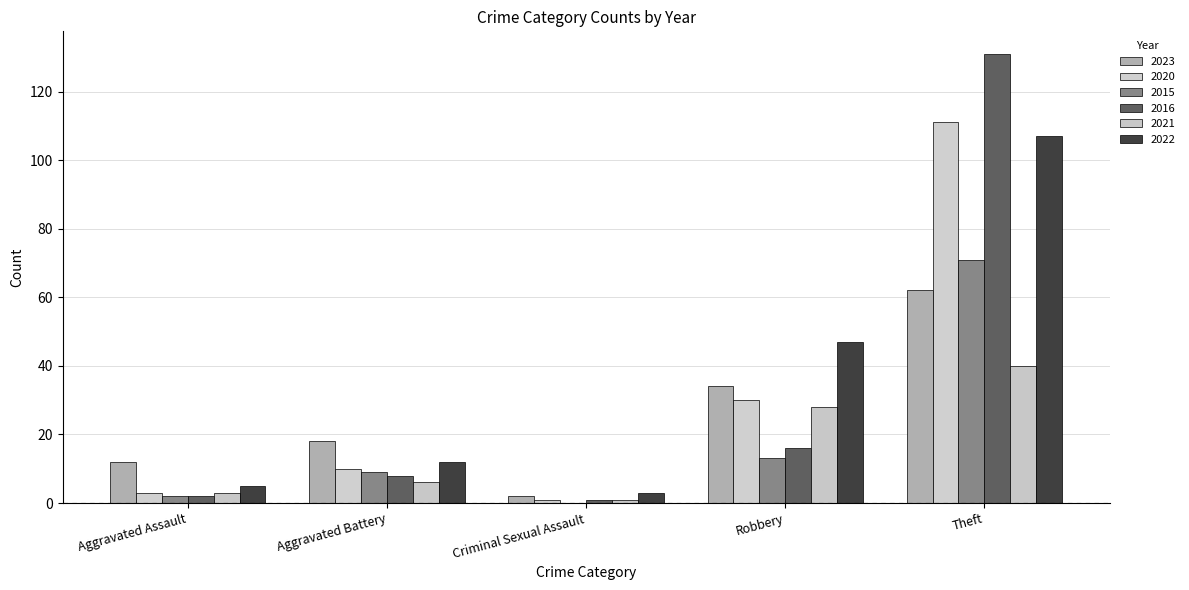

How many categories are shown in the chart?

5